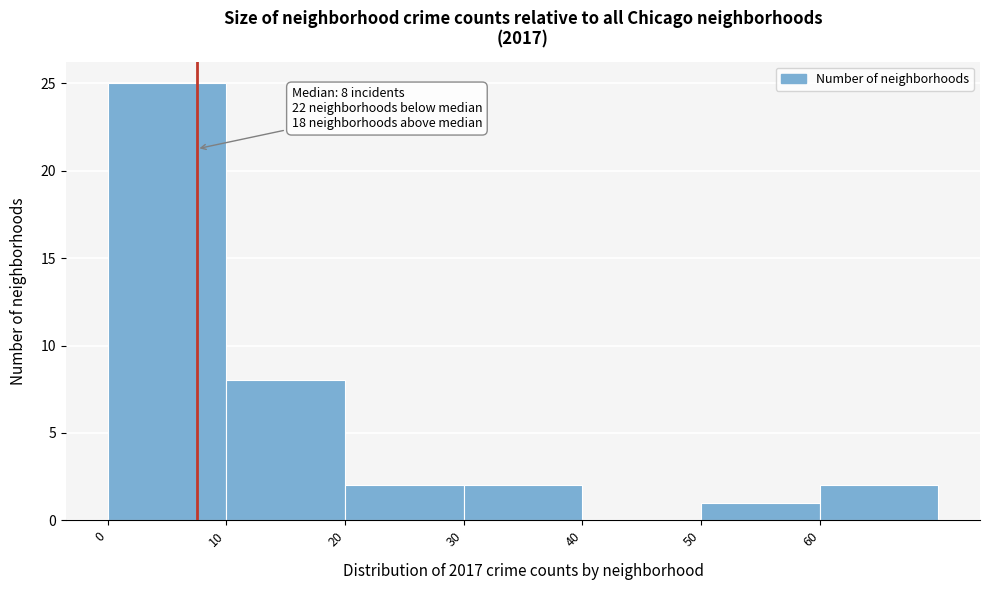

Over which range of the x-axis is the bar tallest?

0 to 10